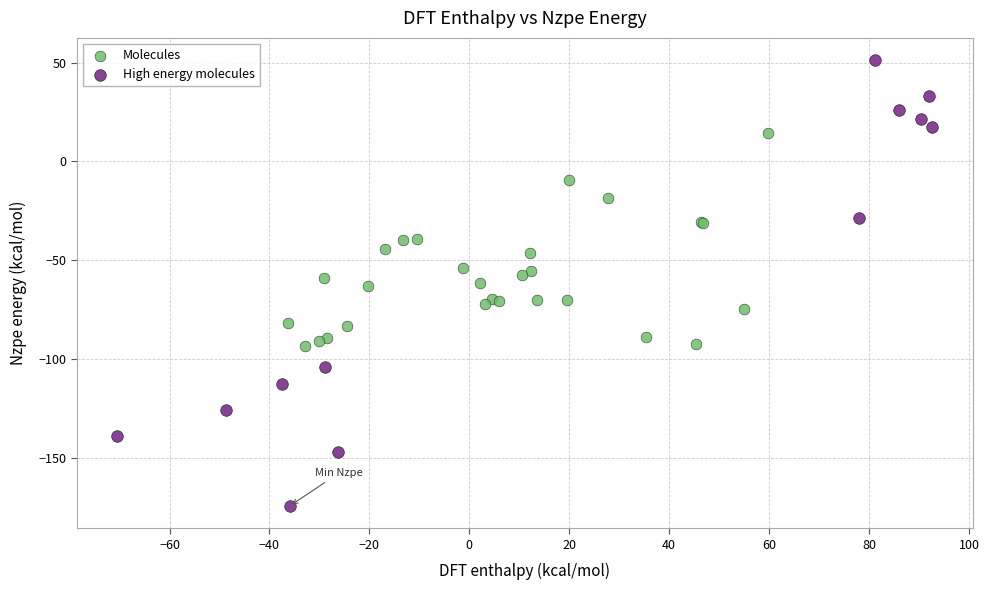

Which series contains the lowest Y value?

High energy molecules